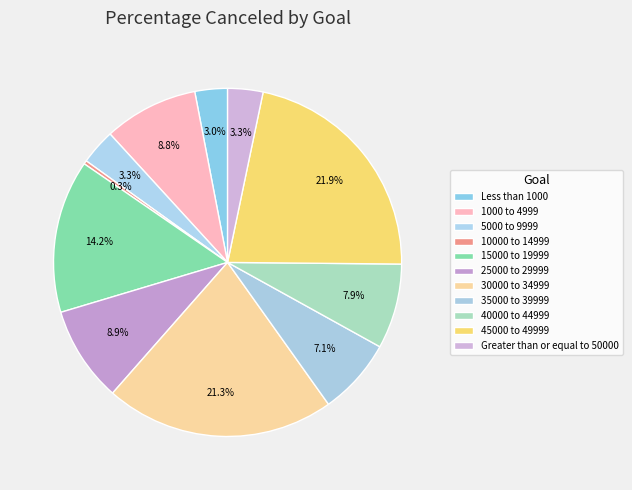

Count the number of slices in the pie.

11